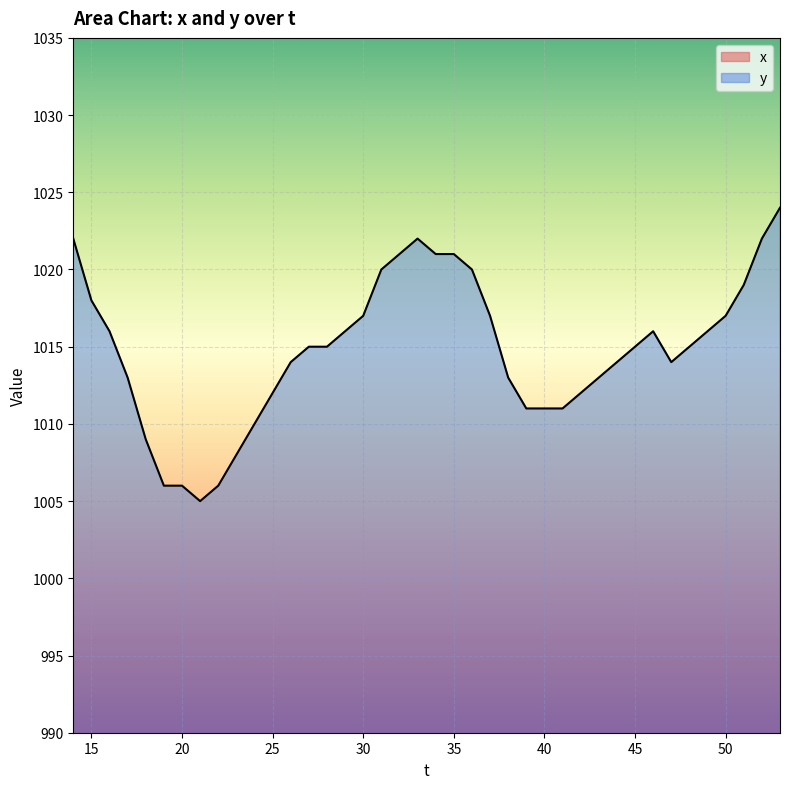

What is the difference between the maximum and minimum values in the x series?

96